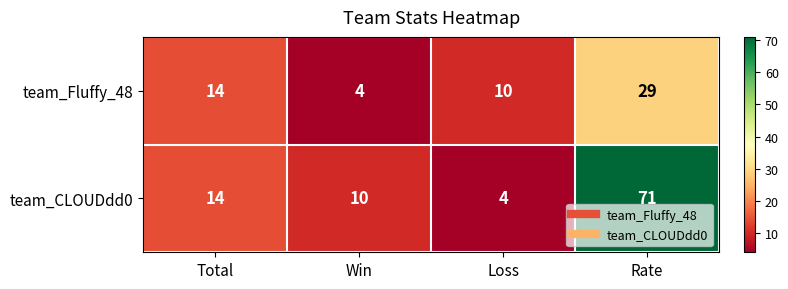

At which category is the sum across all series the highest?

Rate